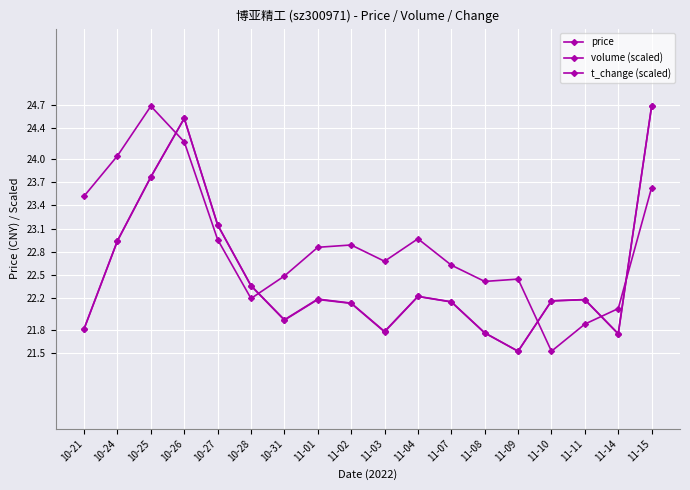

How many data points does each series have?

18